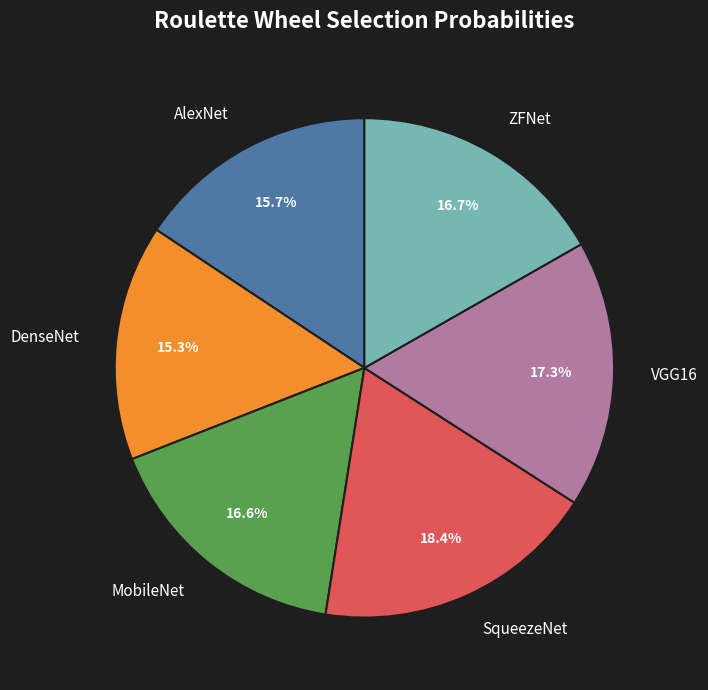

How many slices are in this pie chart?

6